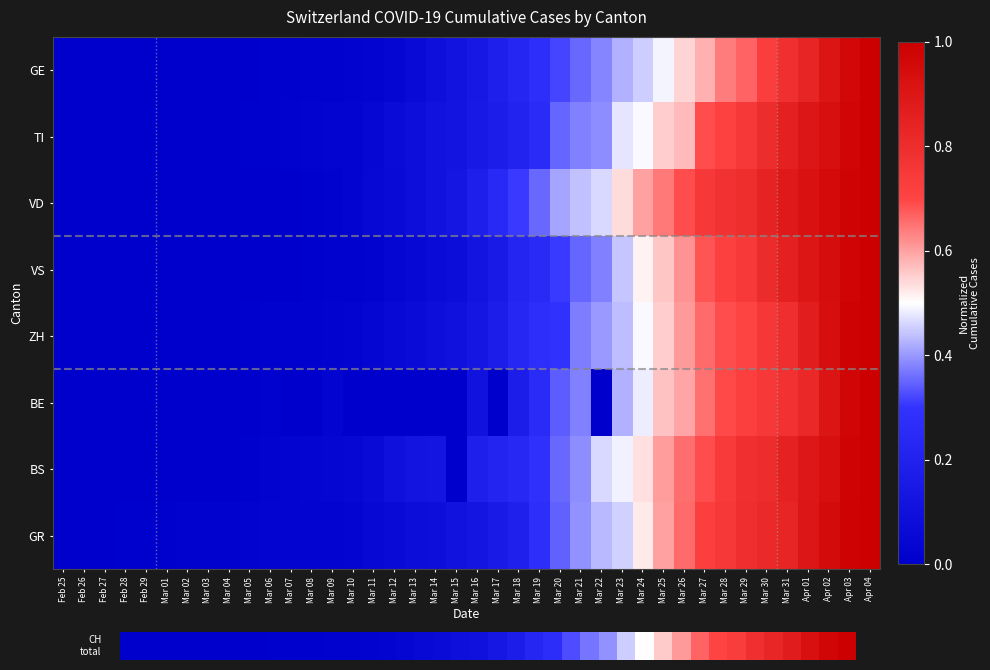

Count the number of data series in this chart.

8